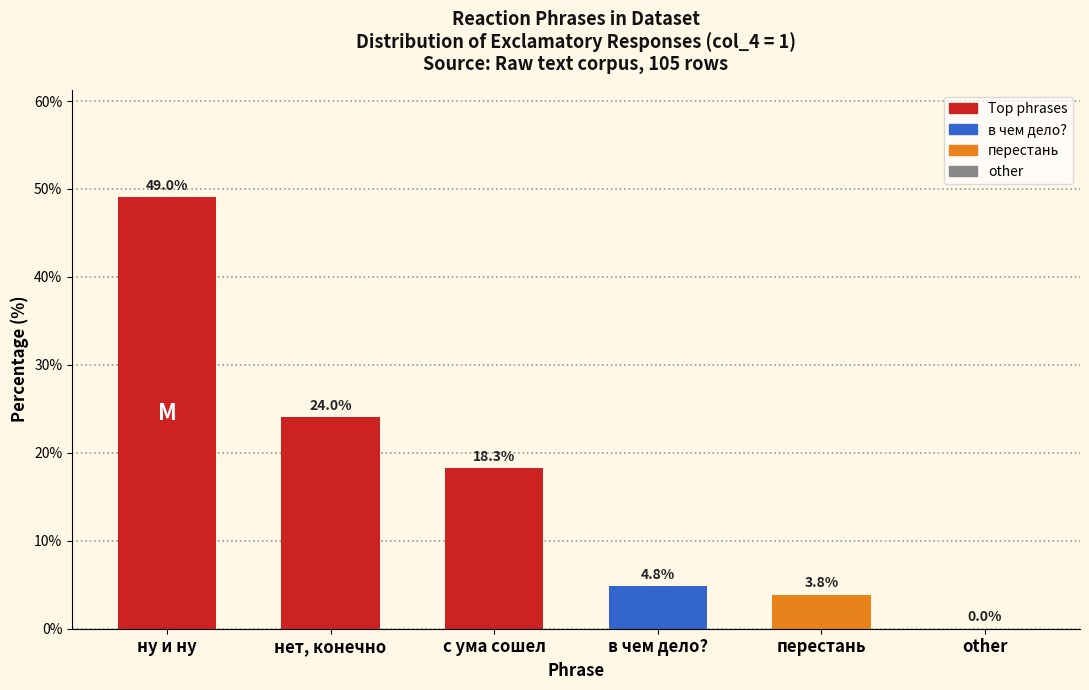

Reading left to right, extract all data points from this chart.

ну и ну=49.0	нет, конечно=24.0	с ума сошел=18.3	в чем дело?=4.8	перестань=3.8	other=0.0